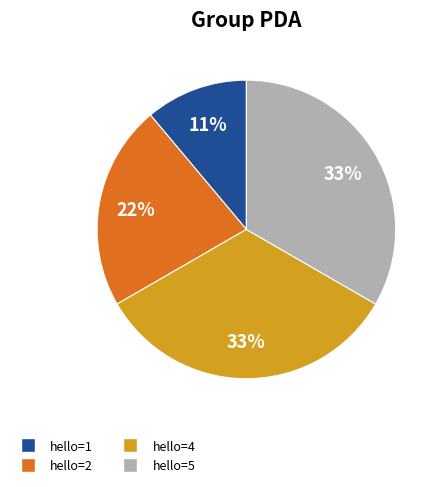

Is there any slice that represents more than half of the pie?

No